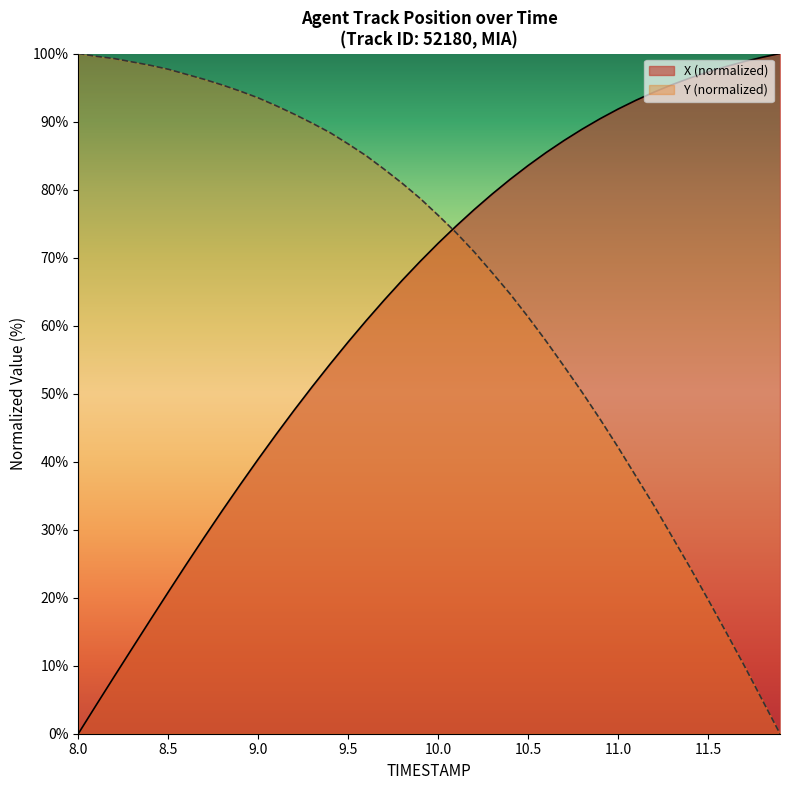

How many lines are shown in the chart?

2